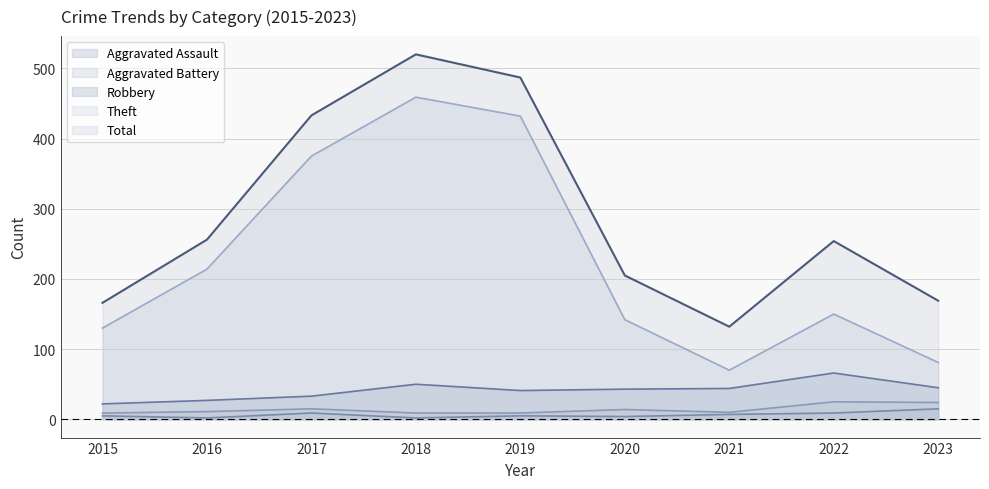

At which category does Aggravated Assault reach its first local valley?

2016